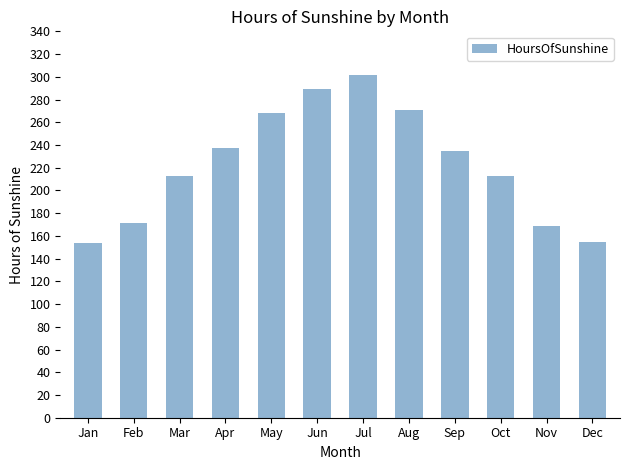

Does the chart contain any negative values?

No